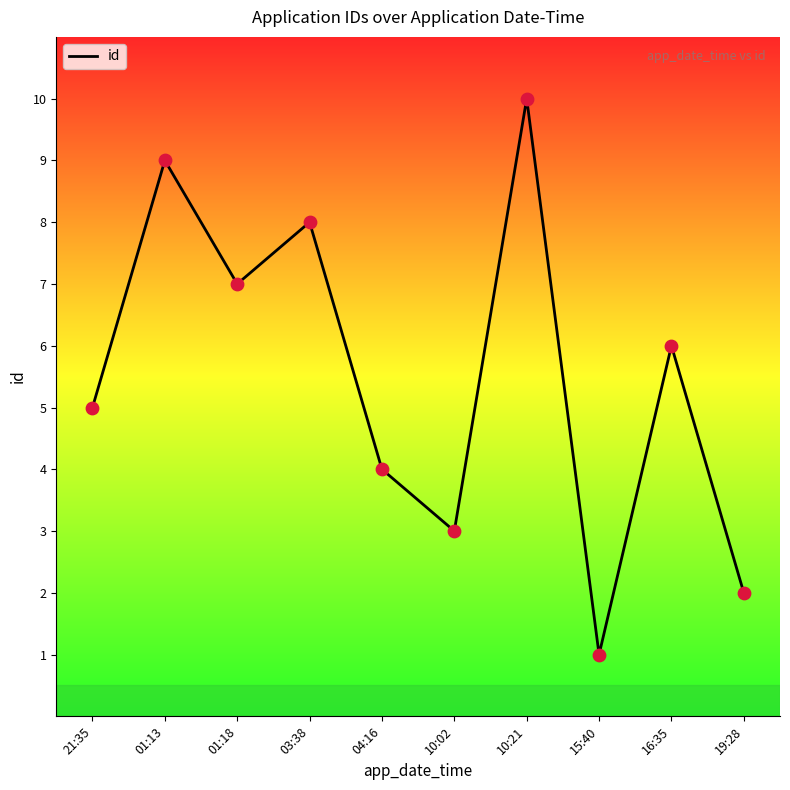

What is the change in value from 15:40 to 19:28?

+1